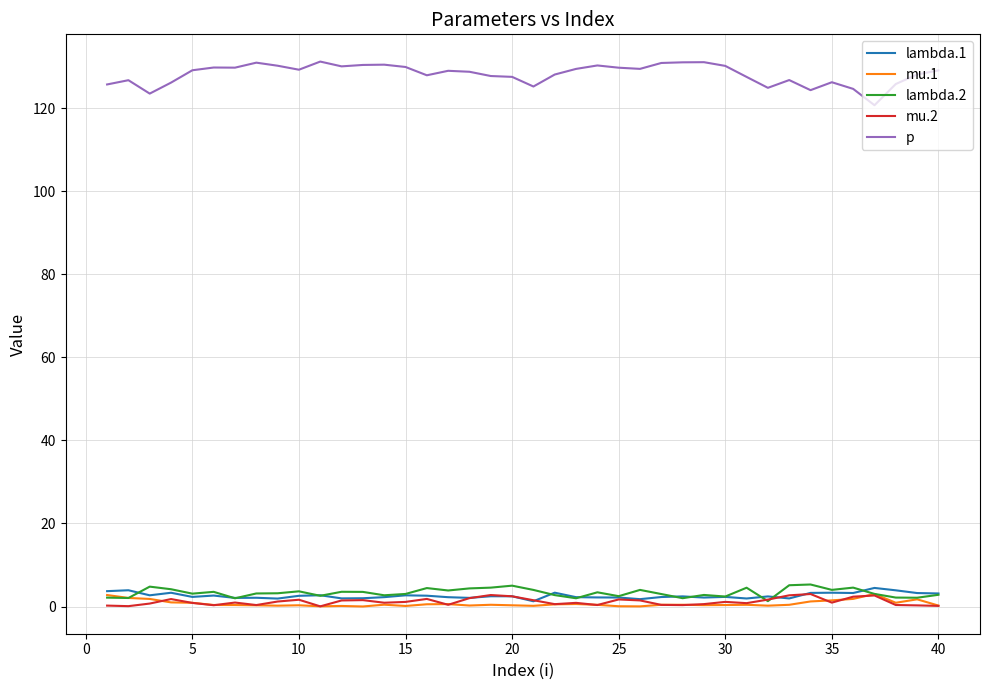

True or false: mu.2 and p intersect in this chart.

False